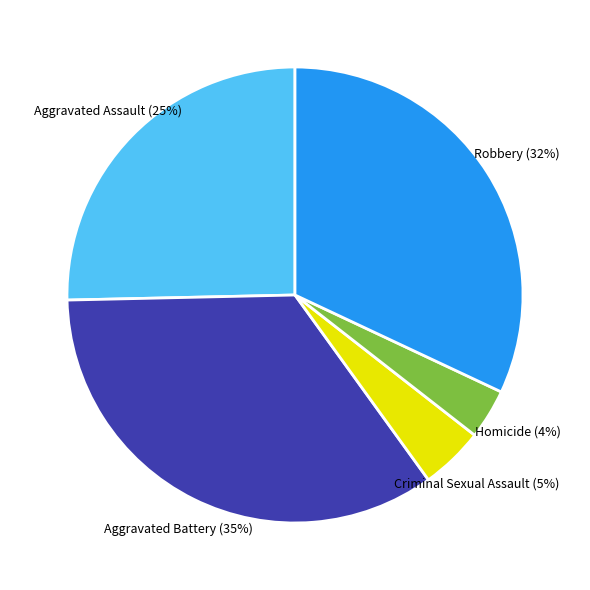

The Criminal Sexual Assault slice represents 11% of the pie. True or false?

False